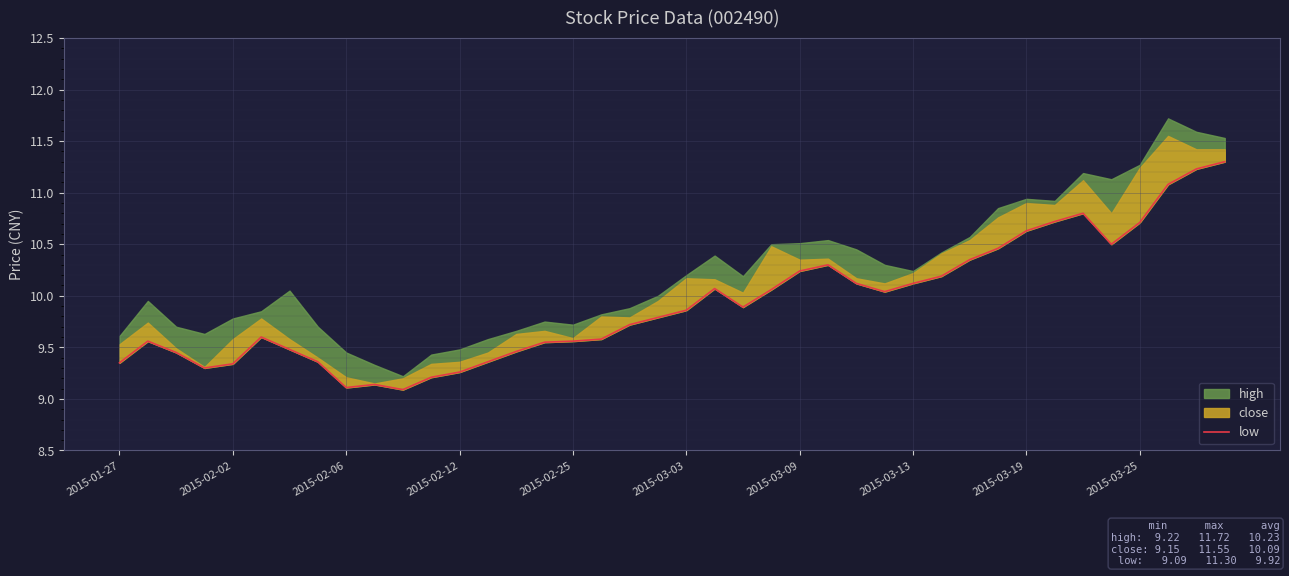

True or false: the data shows 16.5 at 2015-03-09.

False